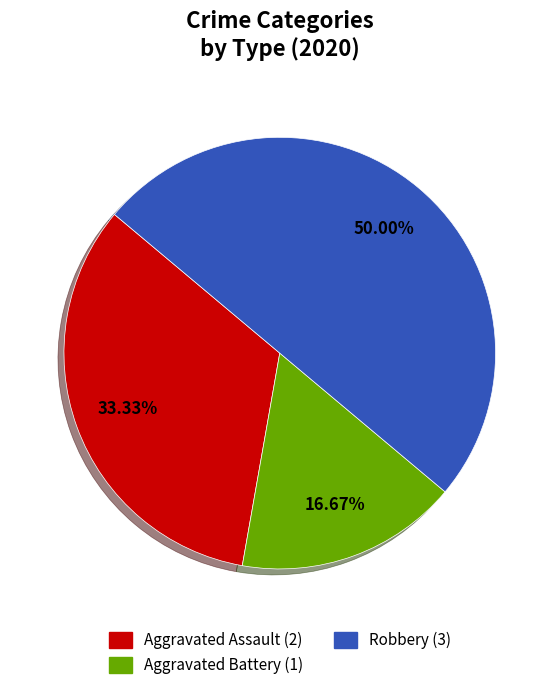

Which has a higher value, Aggravated Battery or Aggravated Assault?

Aggravated Assault